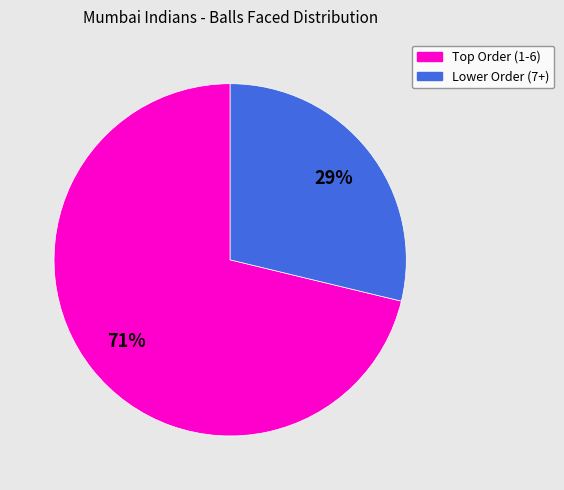

Is there any slice that represents more than half of the pie?

Yes